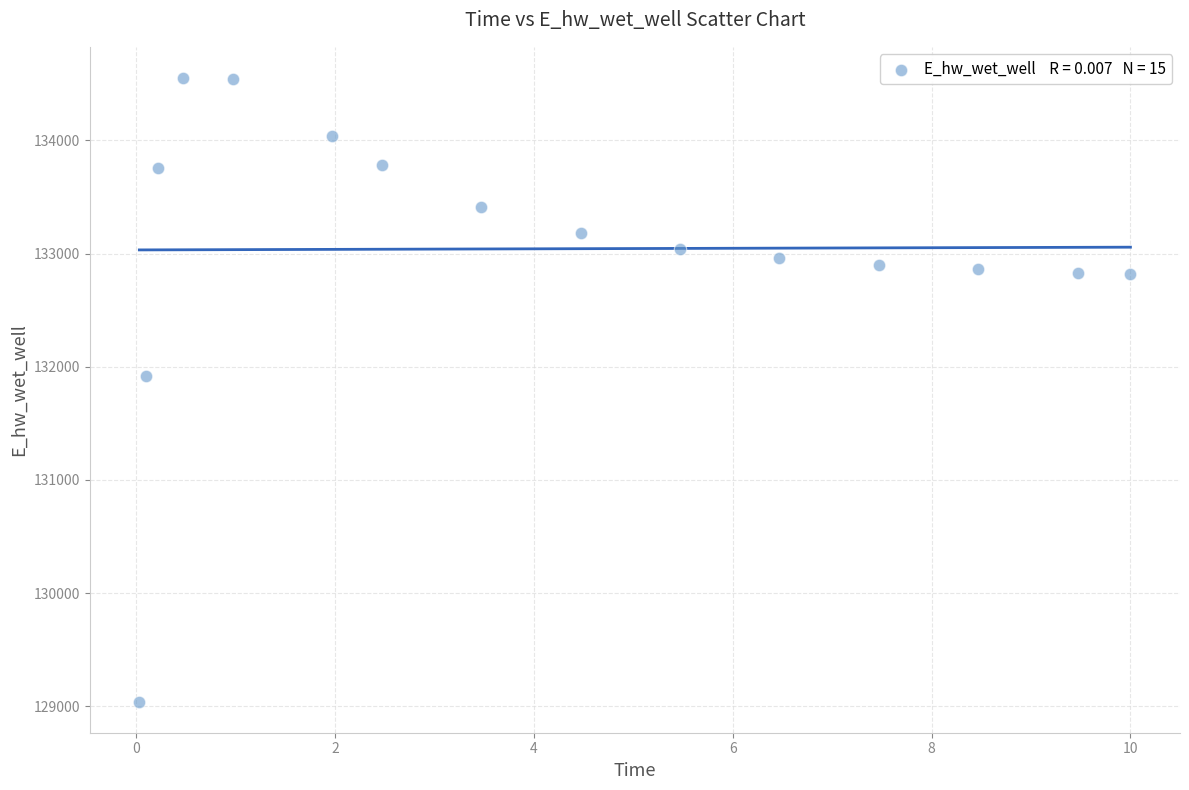

What Y value in the scatter plot is closest to 131796?

131916.6